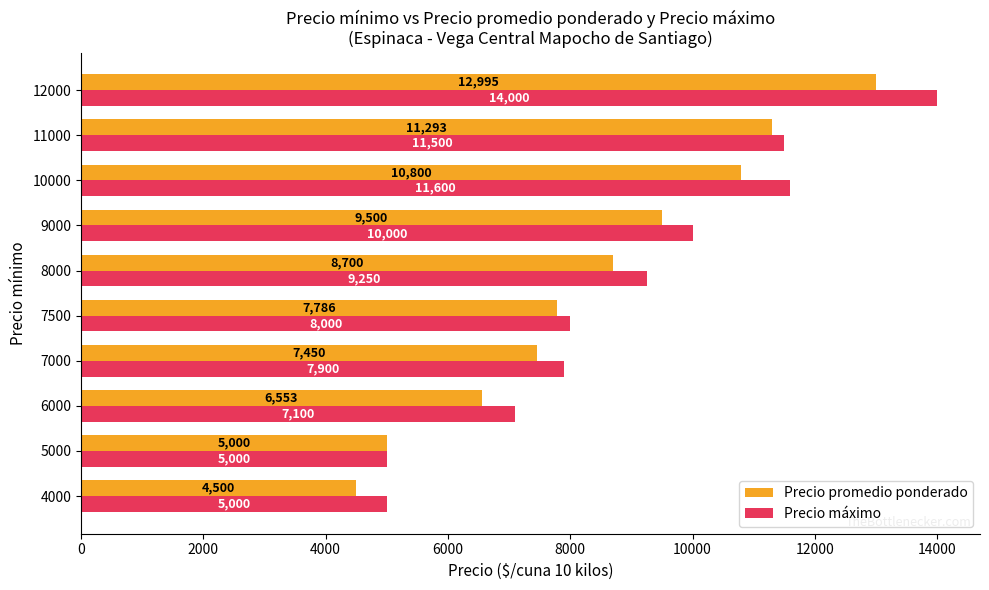

What is the greatest value displayed?

14000